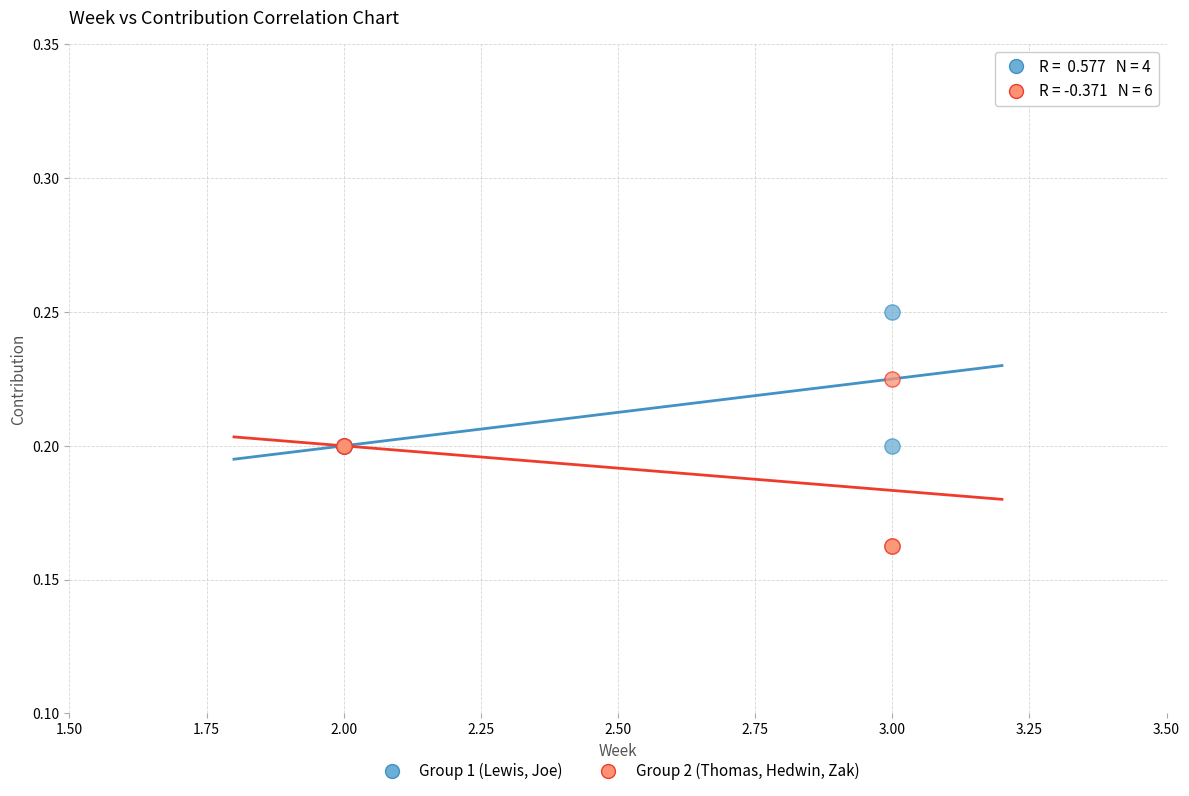

Which series reaches the minimum Y coordinate?

Group 2 (Thomas, Hedwin, Zak)